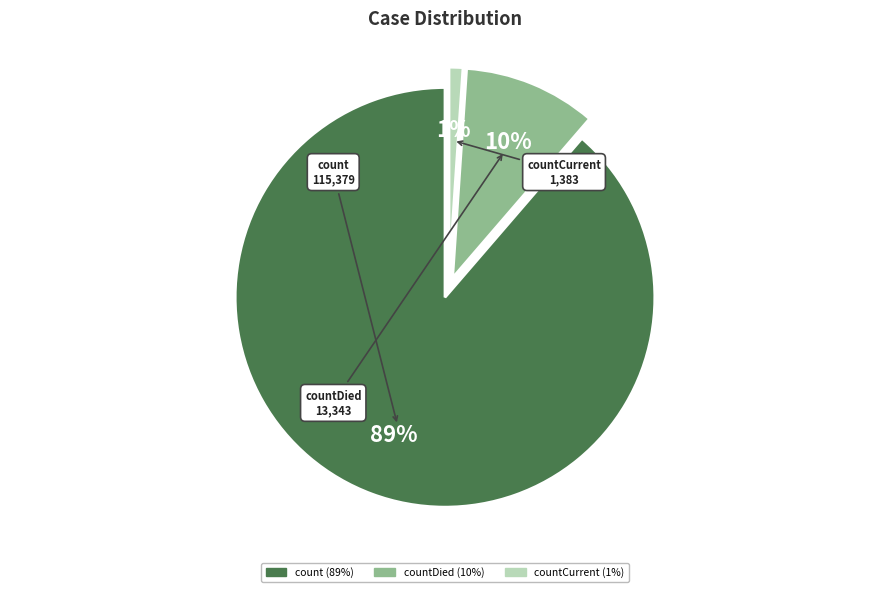

To the nearest percent, what is the difference between the largest and smallest slice percentages?

88%